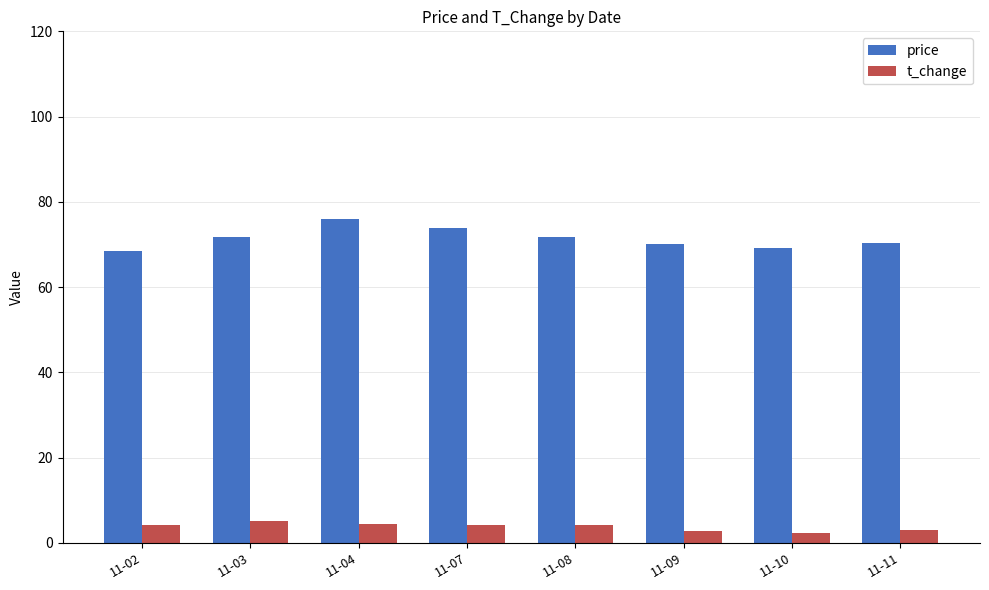

Which series has the widest spread of values?

price